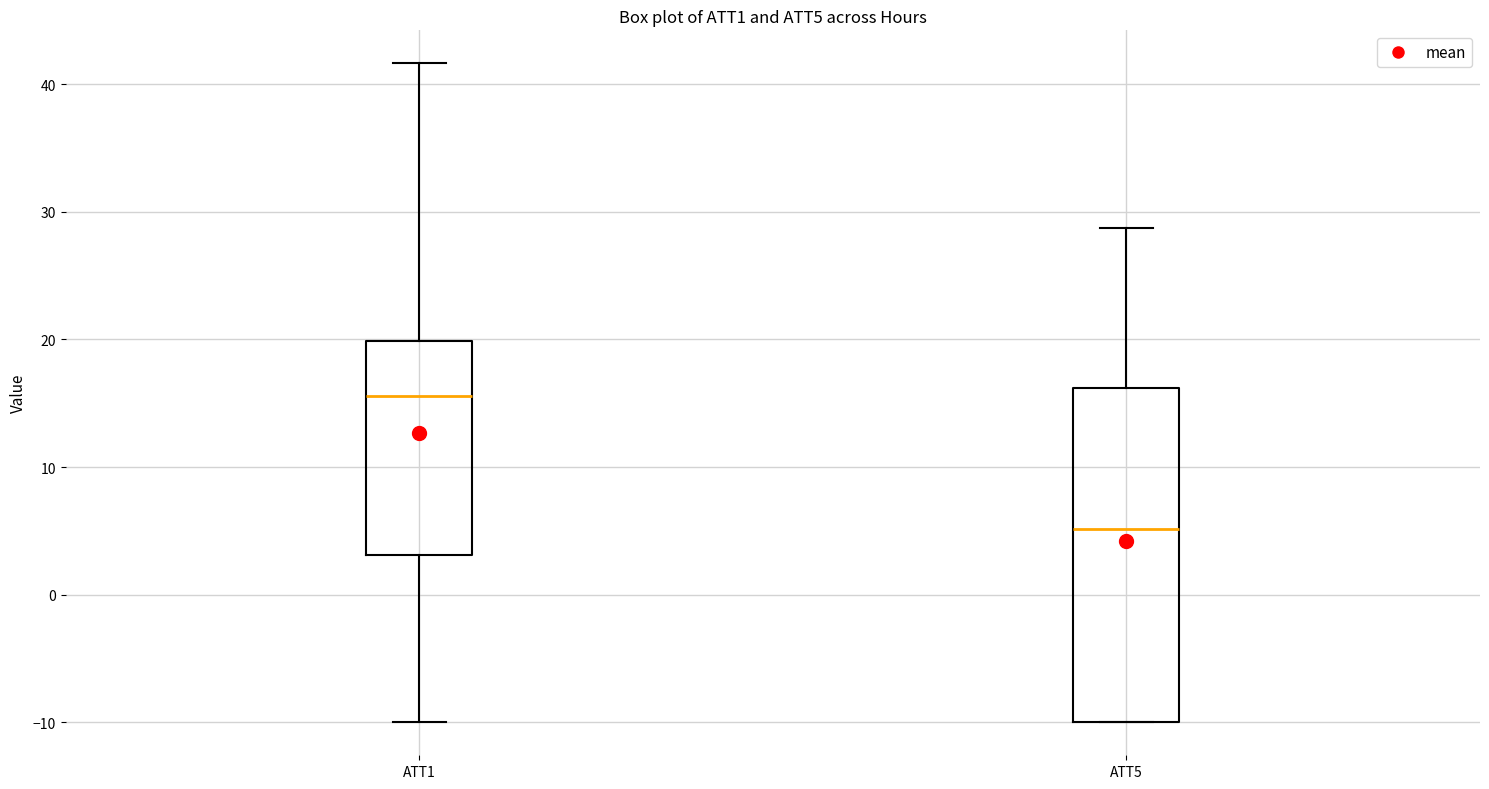

Reading left to right, transcribe this box plot: for each box, give where its median line is, the range the box spans, and where its two whiskers end, as read against the y-axis. The values are not printed on the chart, so give them approximately, as read against the axis.

ATT1: median 16, box 3 to 20, whiskers -10 to 42
ATT5: median 5, box -10 to 16, whiskers -10 to 29